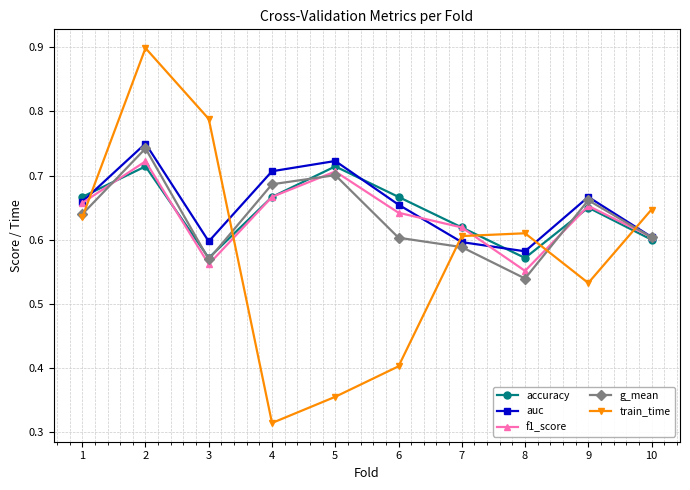

Is the value of train_time at 9 greater than the value of accuracy at 3?

No